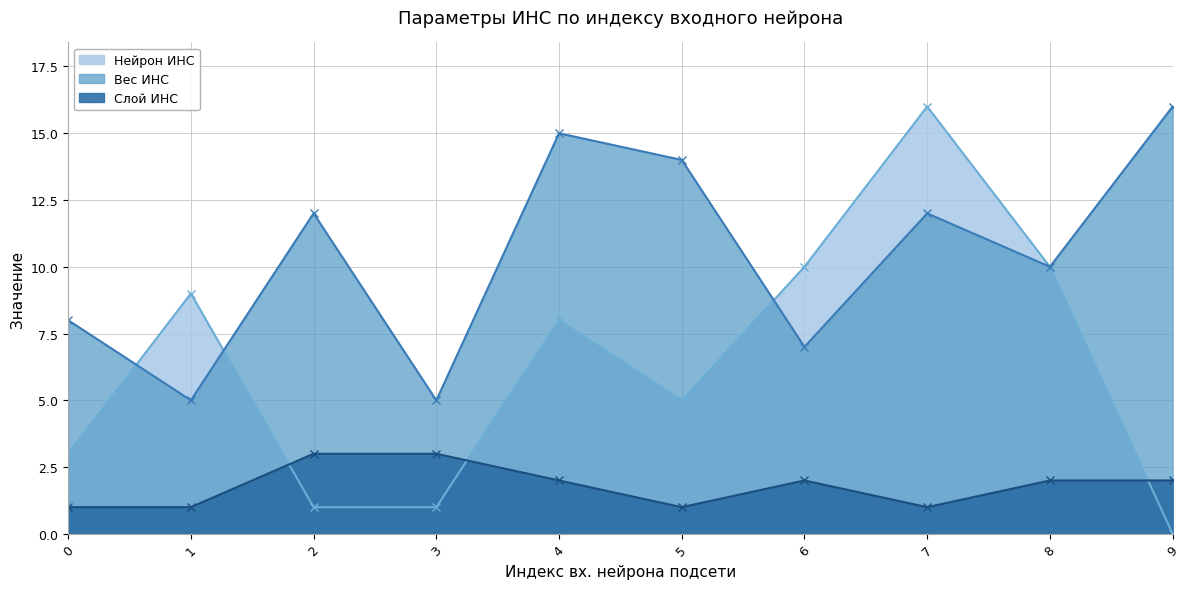

Where is the first local minimum for Слой ИНС?

5